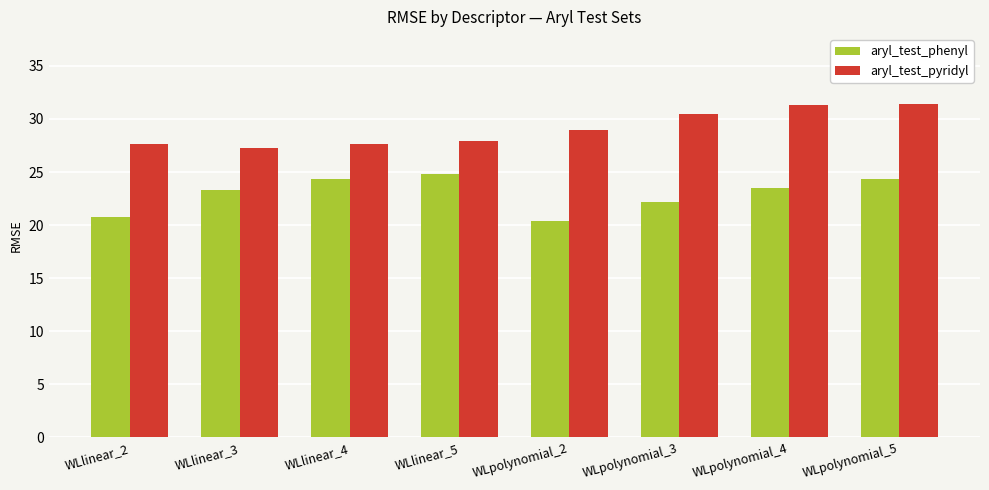

At WLlinear_2, list the series in order from largest to smallest.

aryl_test_pyridyl, aryl_test_phenyl